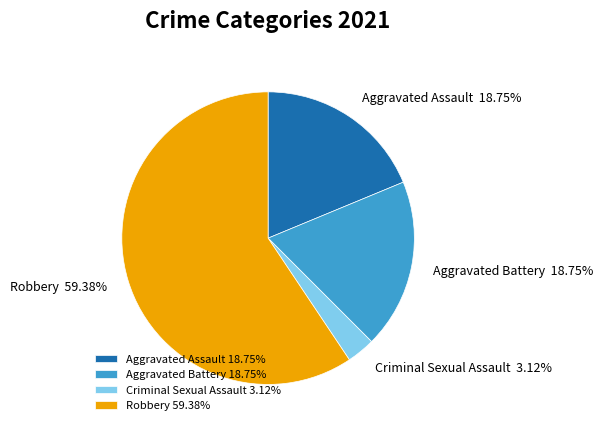

Count the number of slices in the pie.

4